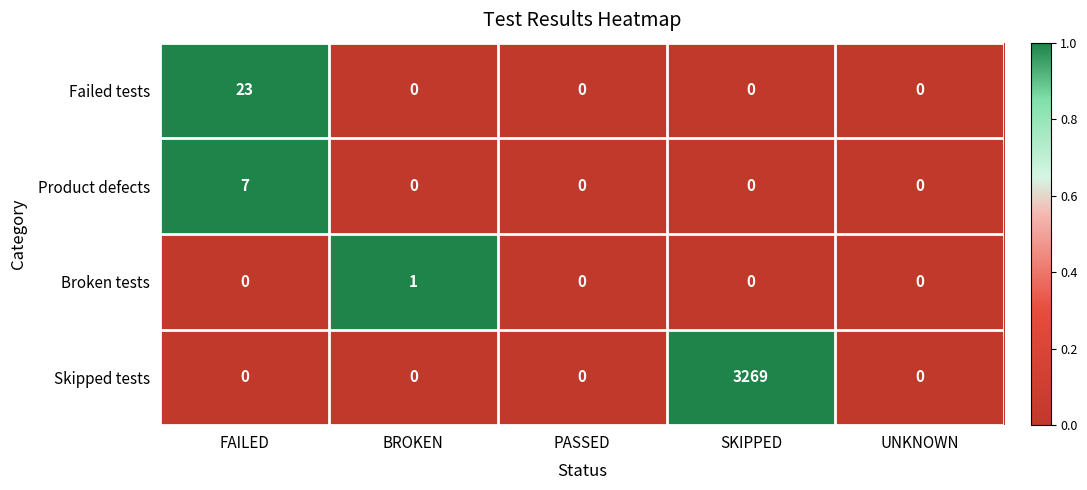

List the series in order of their peak value, highest first.

Skipped tests, Failed tests, Product defects, Broken tests